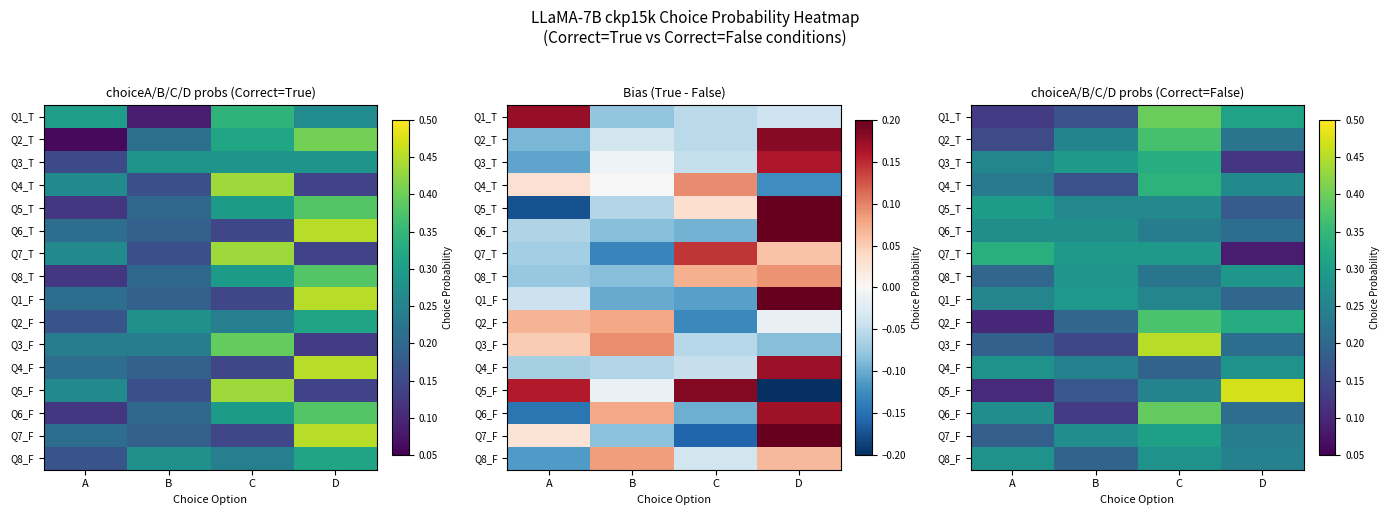

Between A and D, which is larger?

D